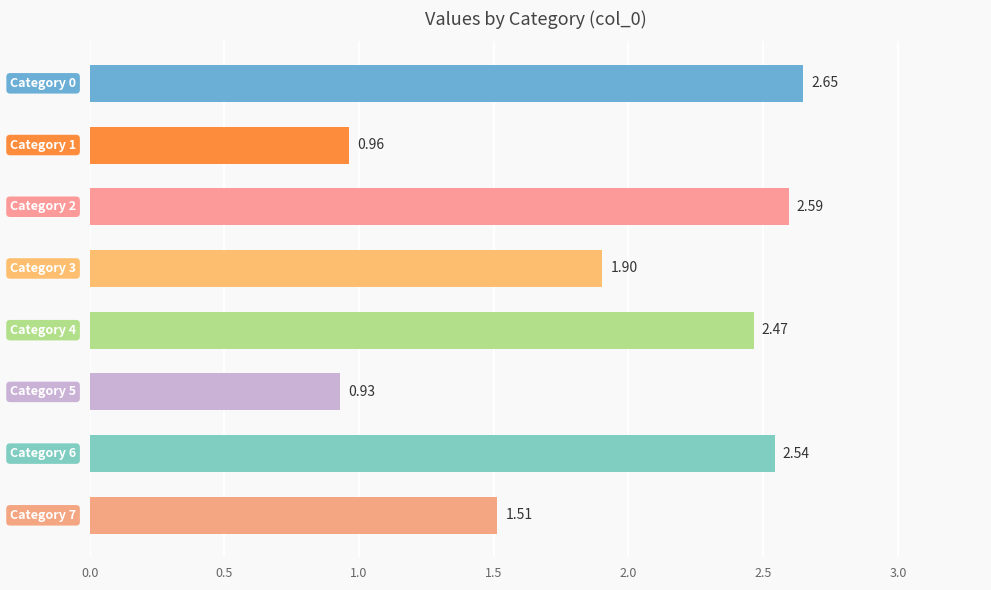

What is the difference between the second highest and minimum values?

1.7